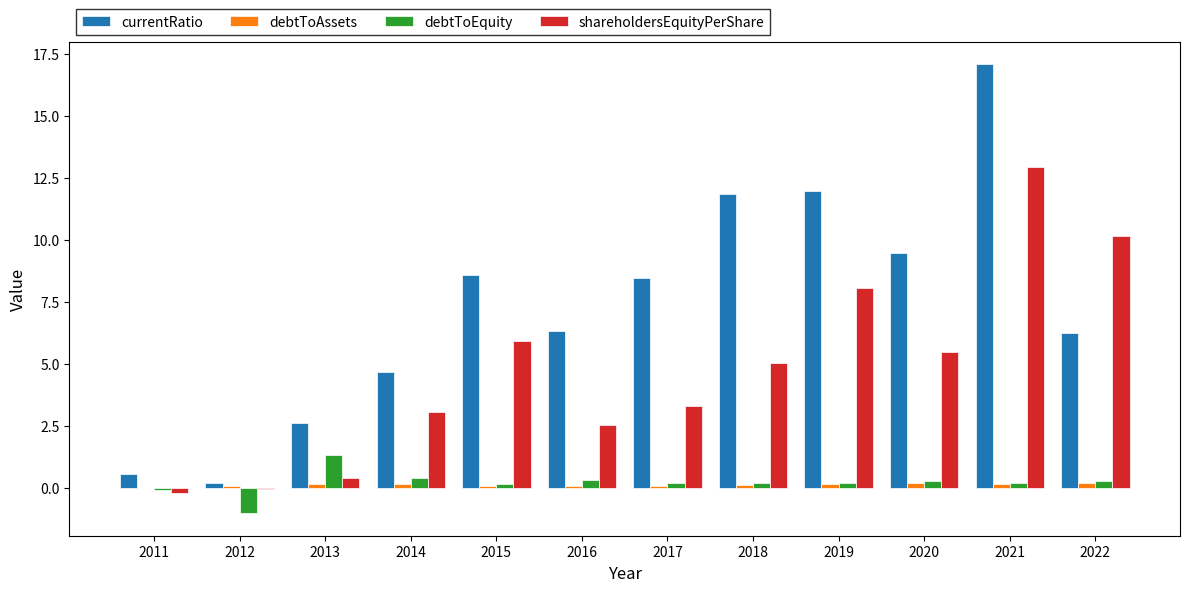

True or false: shareholdersEquityPerShare has a value of 5.5 at 2014.

False